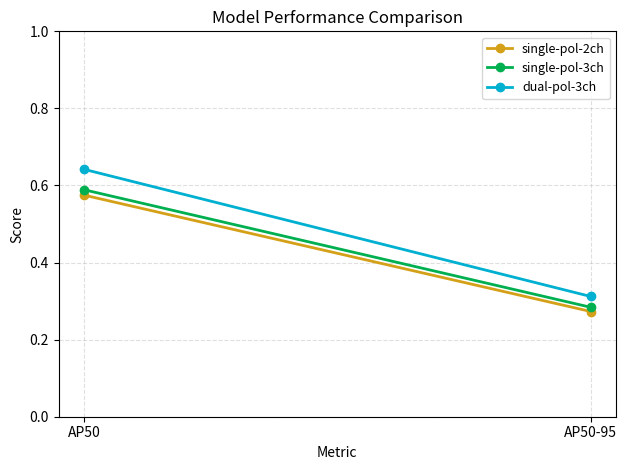

What is the difference between the highest and lowest values at AP50?

0.1